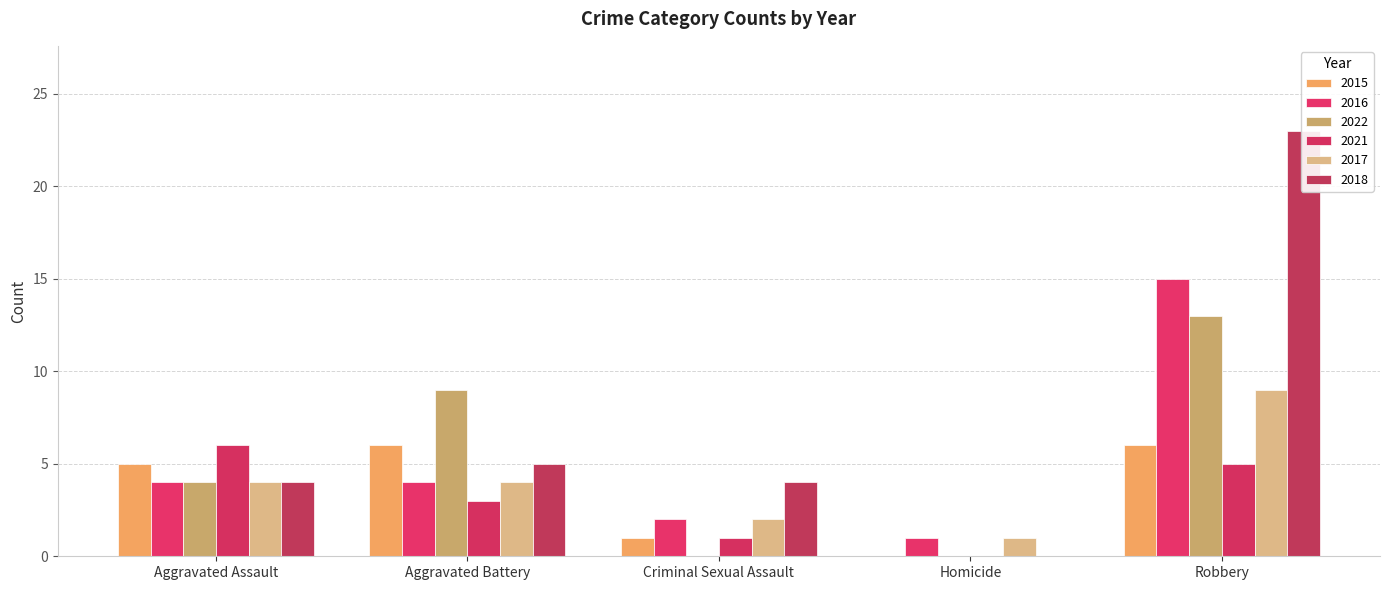

The value of 2017 at Homicide is 1. True or false?

False